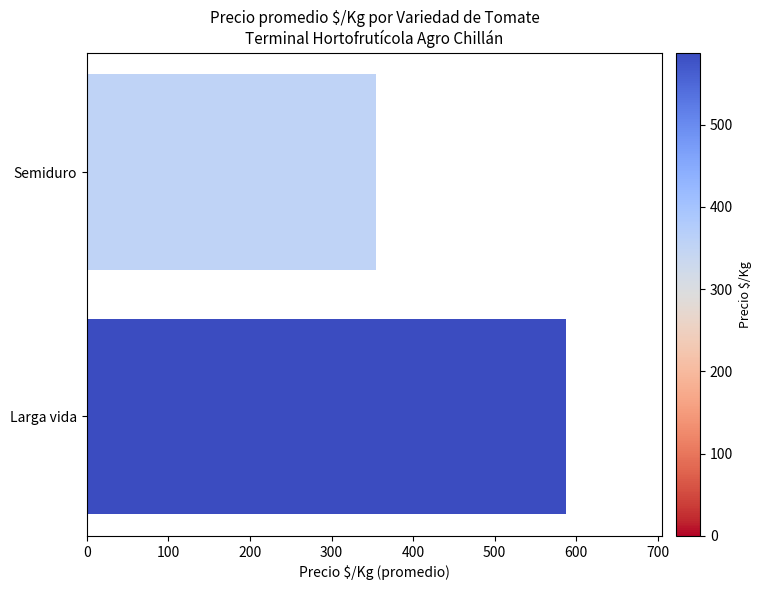

What is the difference between the maximum and minimum values?

232.9